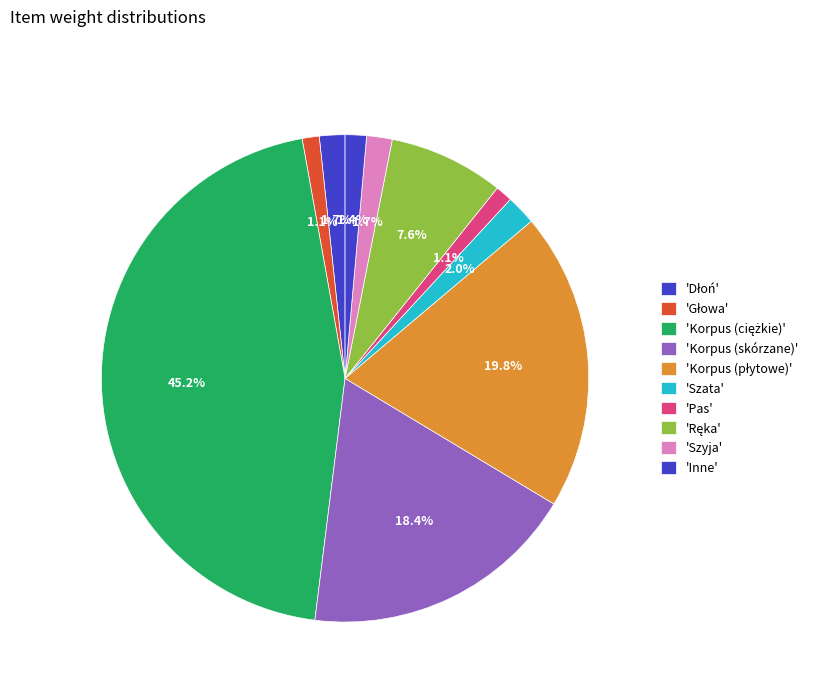

How many segments does this pie chart have?

10